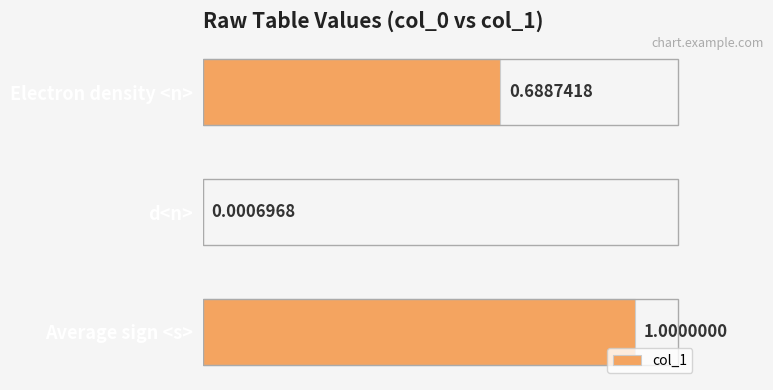

At which category does the chart reach its peak across all series?

Average sign <s>